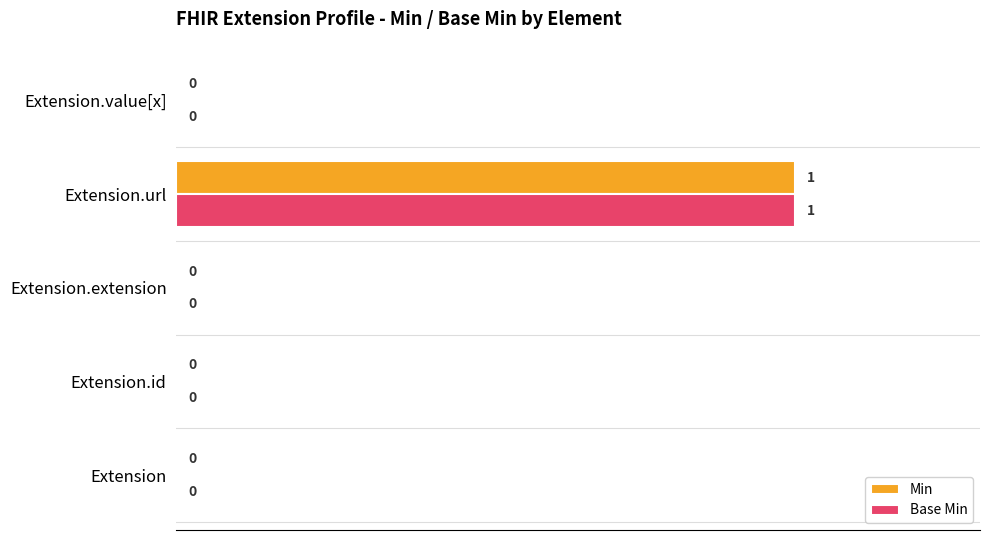

How many values in the Base Min series exceed 0?

1